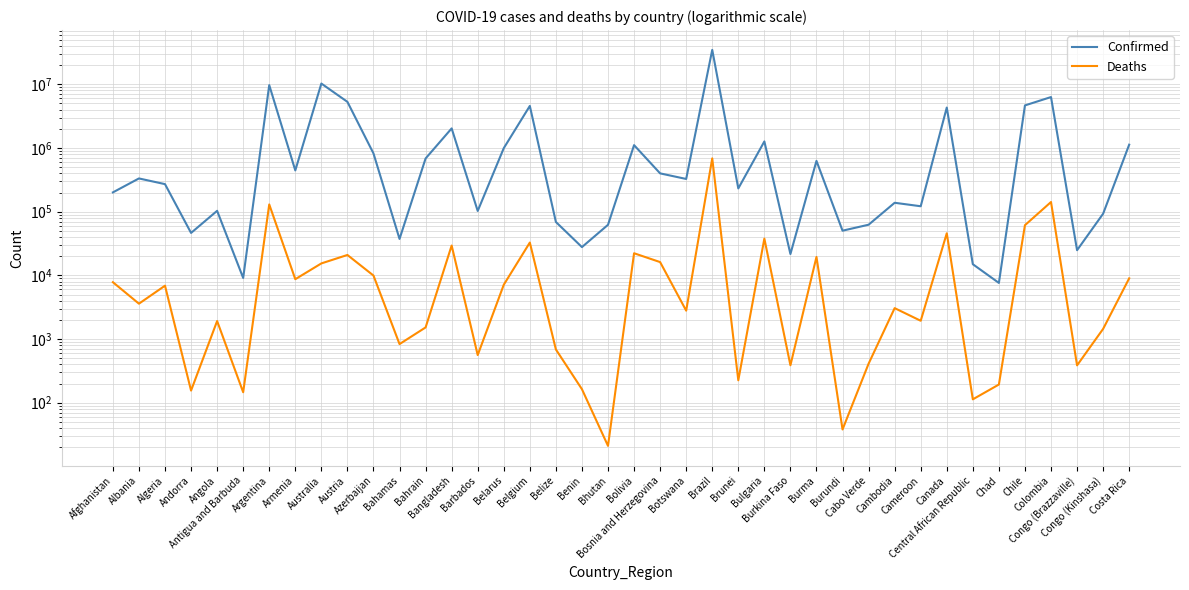

Is the value of Confirmed at Austria greater than the value of Deaths at Burkina Faso?

Yes